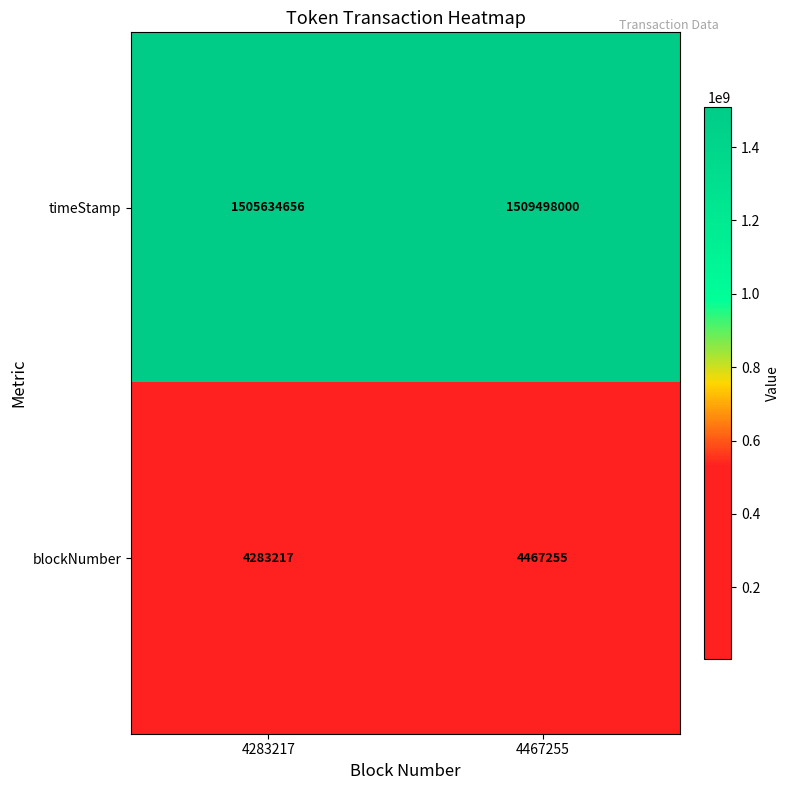

Rank the series by their maximum value, from lowest to highest.

blockNumber, timeStamp